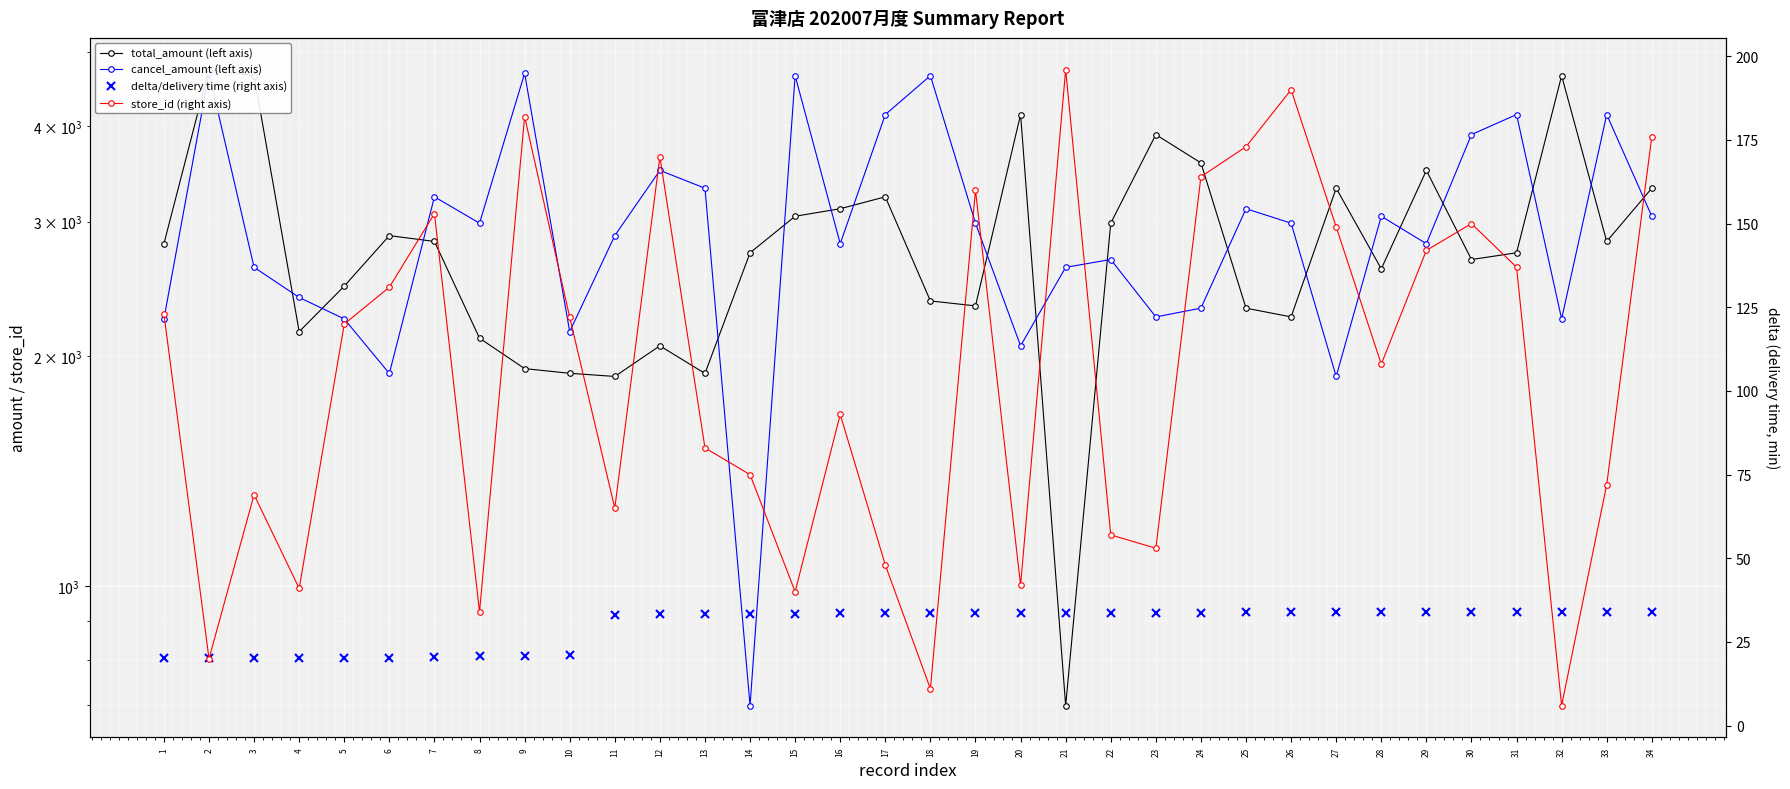

Rank the series at 34 from lowest to highest value.

delta/delivery time (right axis), store_id (right axis), cancel_amount (left axis), total_amount (left axis)